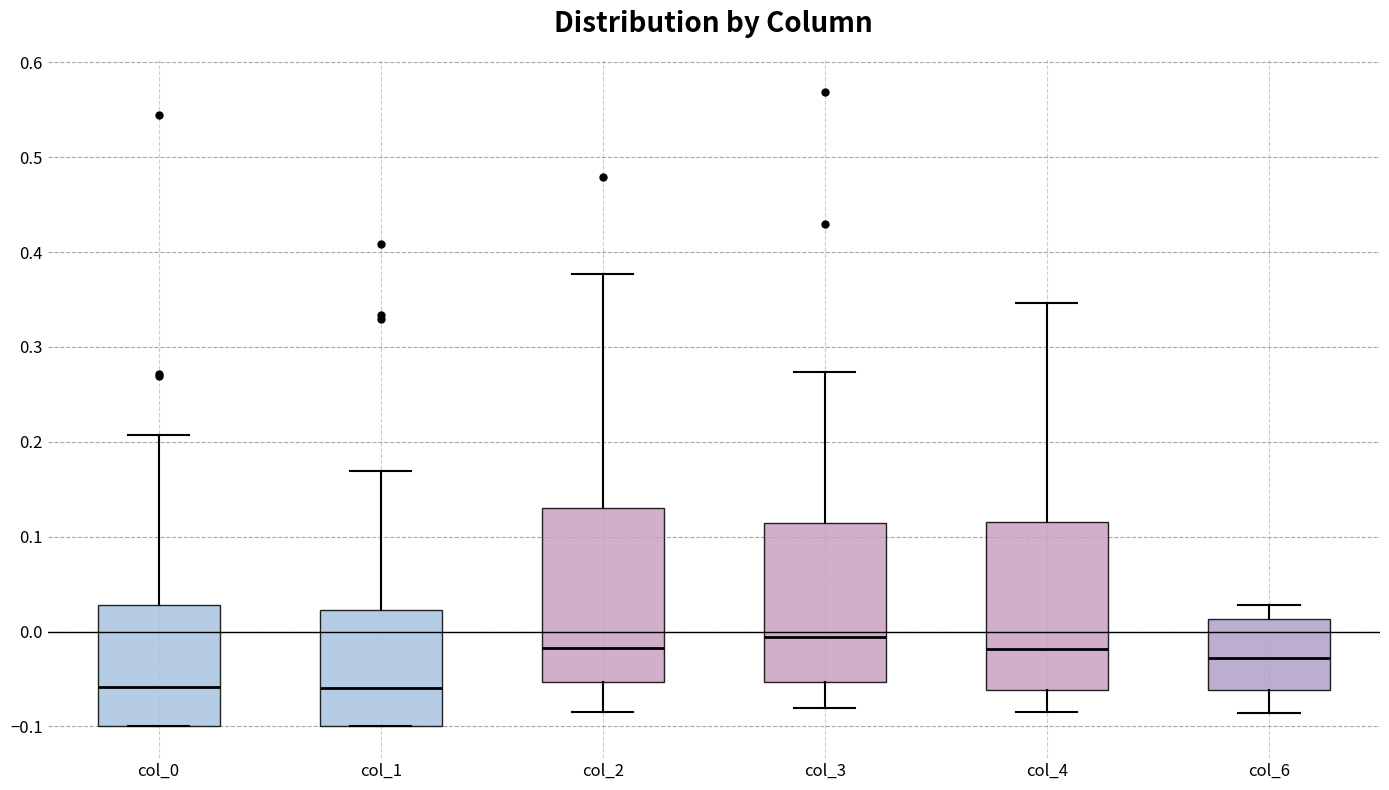

Where does the median line of the box for col_0 sit on the y-axis? The values are not printed on the chart, so give them approximately, as read against the axis.

-0.06